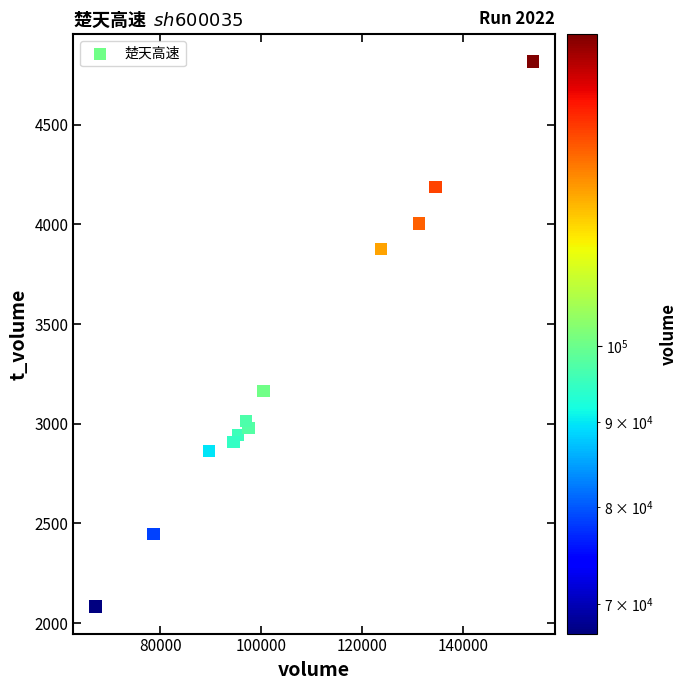

What is the range of Y values (max minus min)?

2733